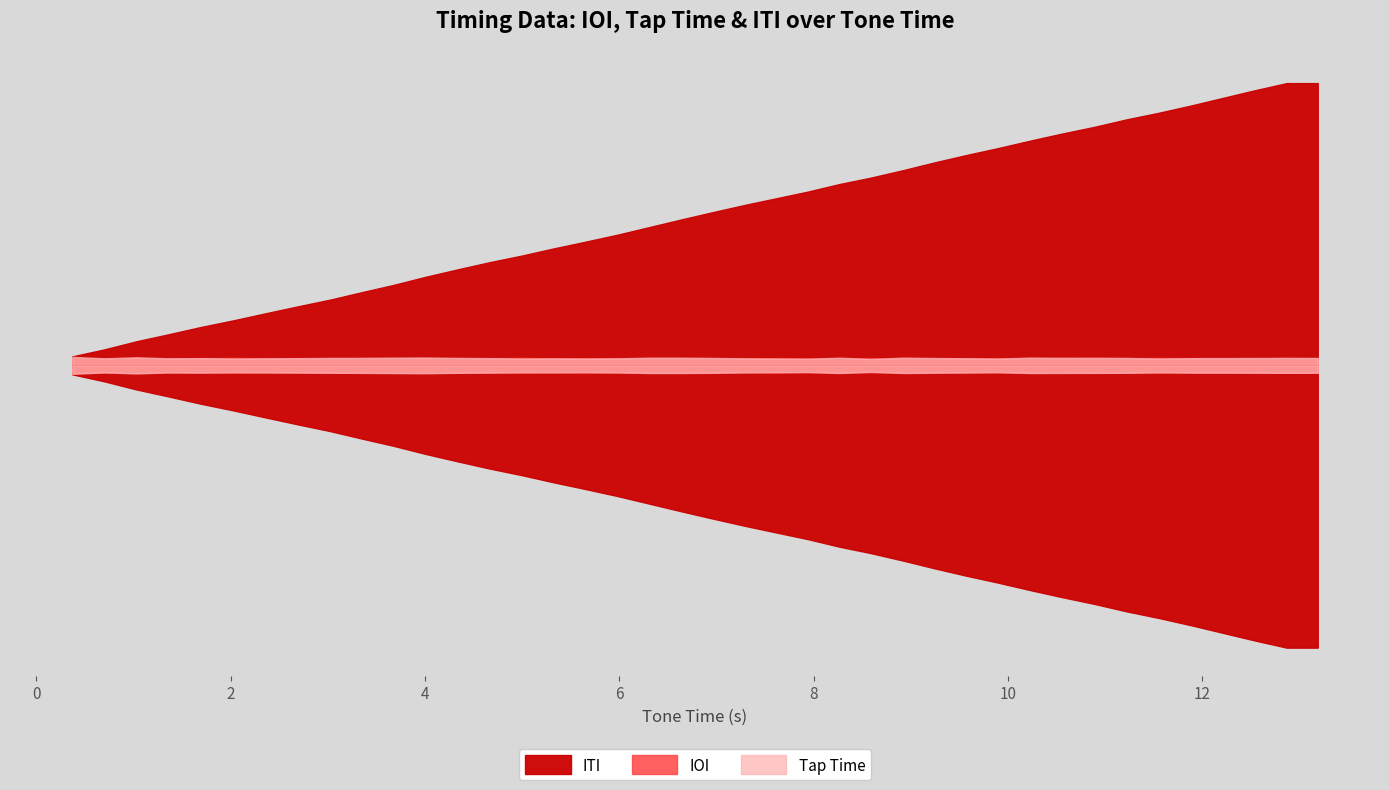

What is the difference between the maximum and minimum values?

12.8